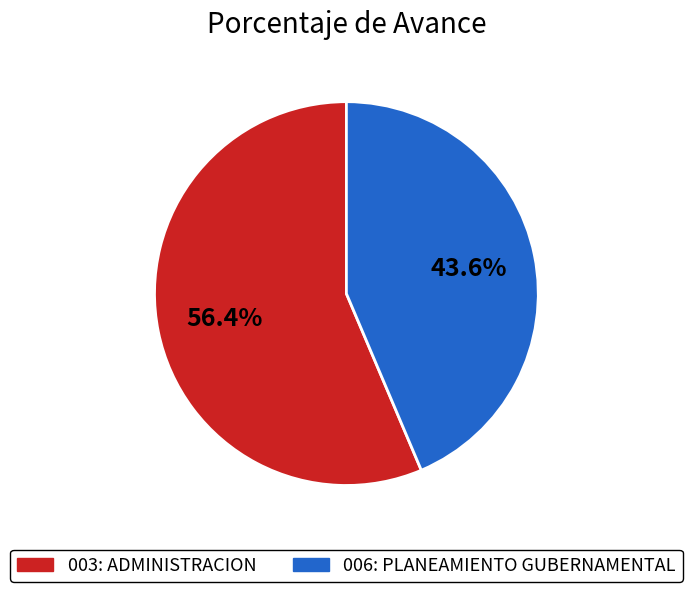

How many segments does this pie chart have?

2